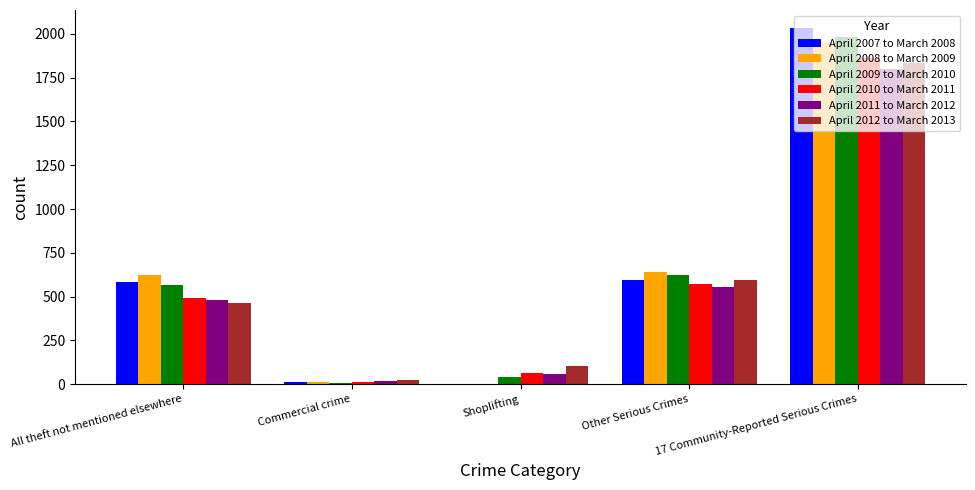

What is the sum of all April 2011 to March 2012 values?

2909